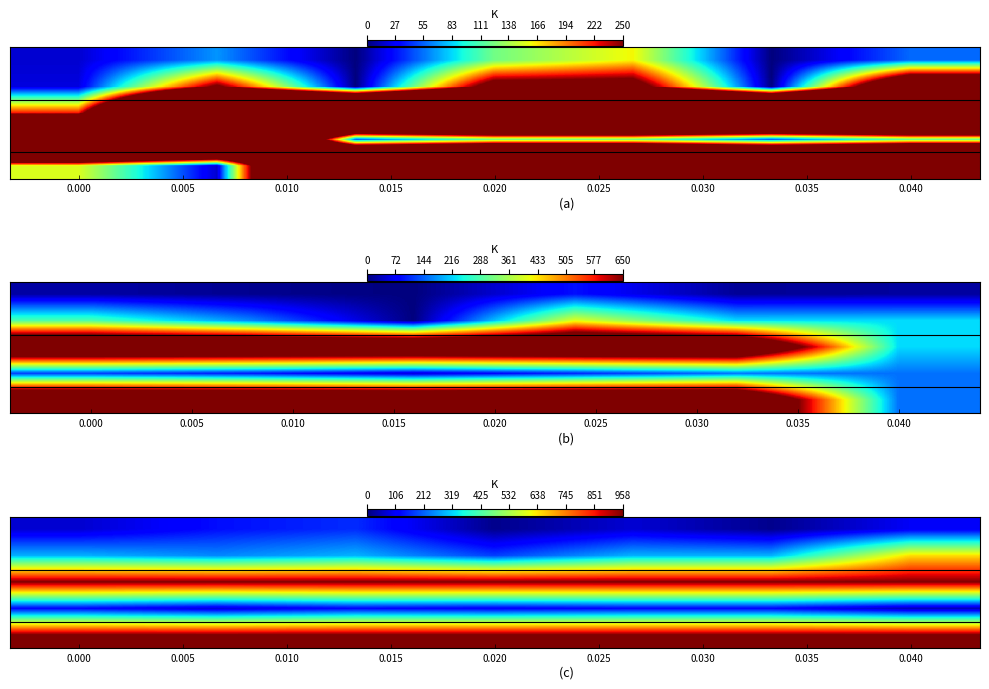

What is the smallest value displayed?

12